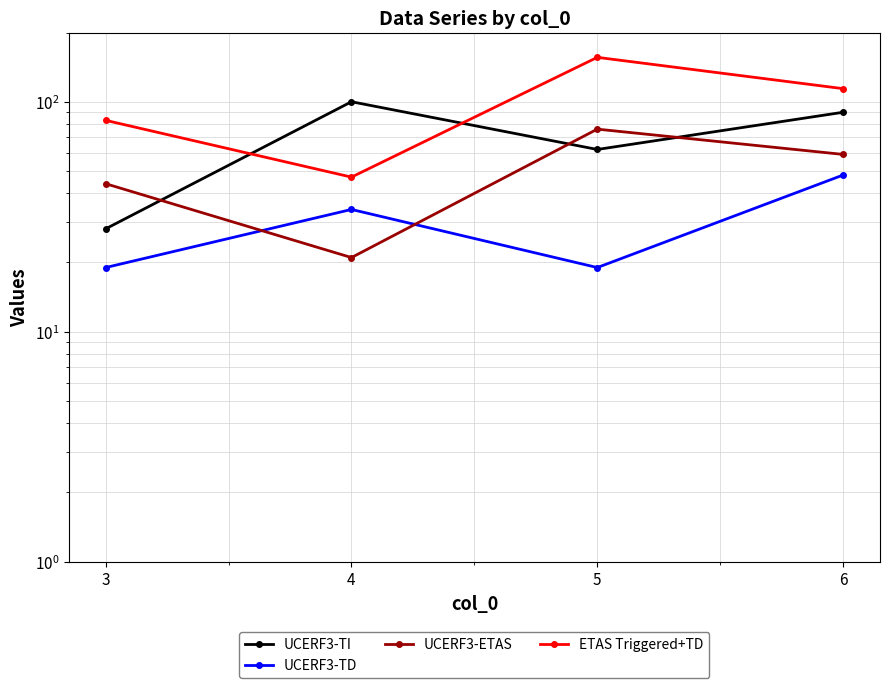

Rank the series at 3 from highest to lowest value.

ETAS Triggered+TD, UCERF3-ETAS, UCERF3-TI, UCERF3-TD